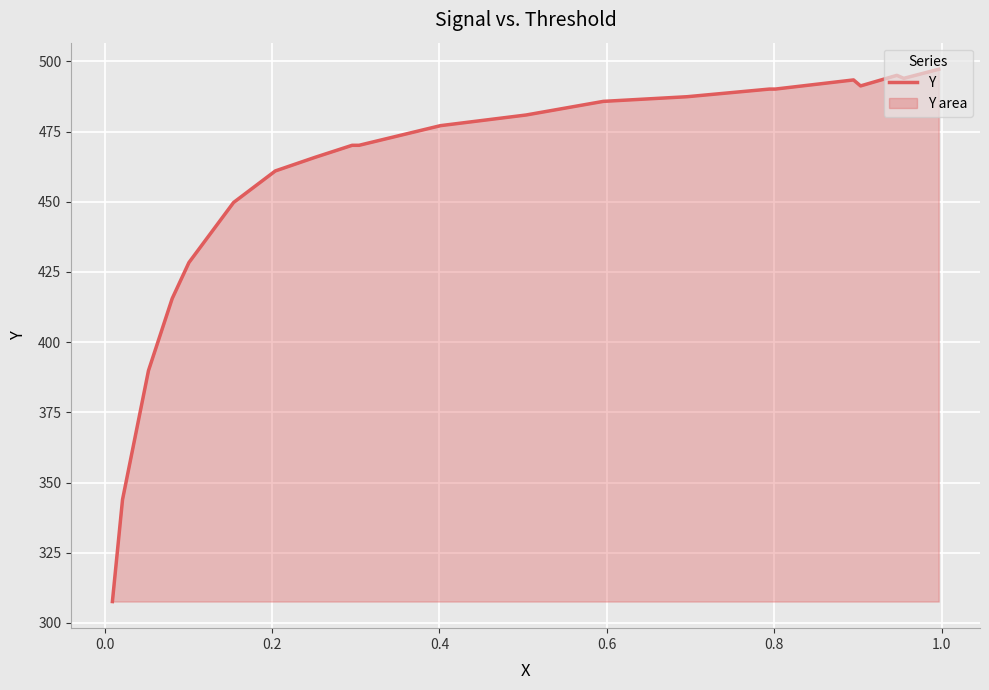

How many lines are shown in the chart?

1